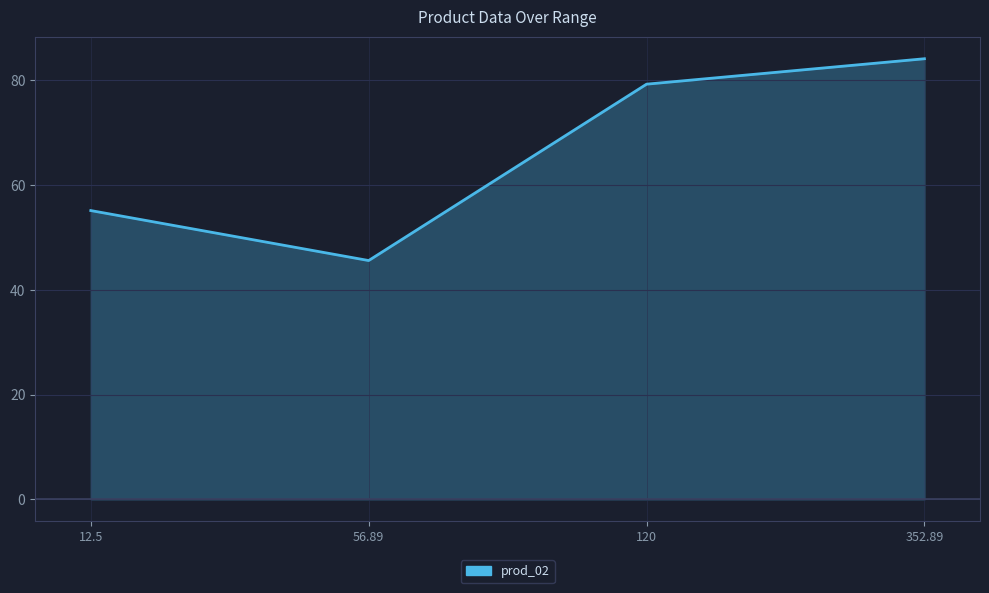

What is the maximum value shown in the chart?

84.2